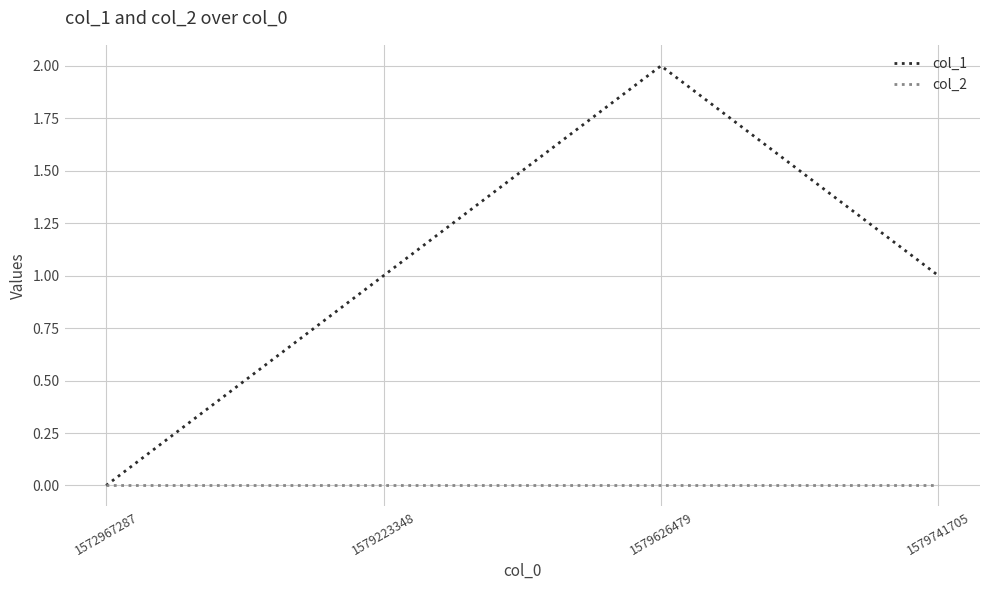

At which category is the sum across all series the highest?

1579626479